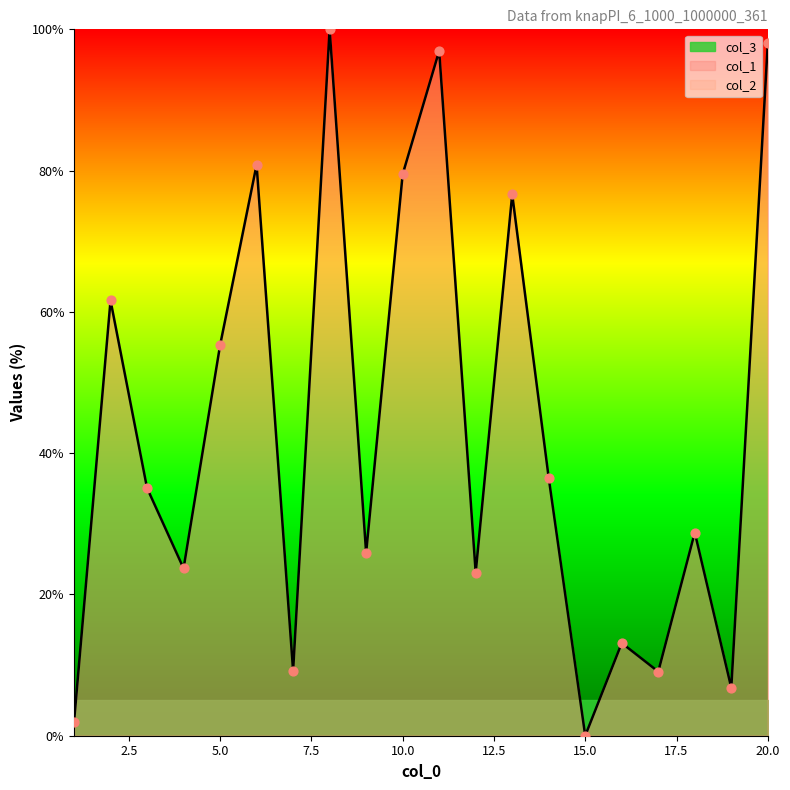

Which series contains the highest Y value?

col_1